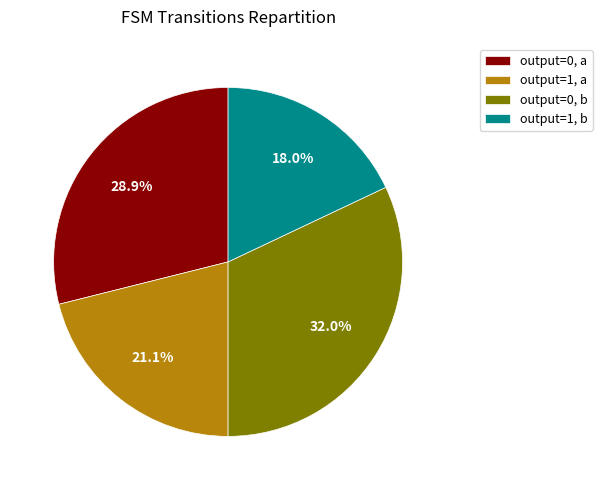

What is the largest slice in the pie chart?

output=0, b